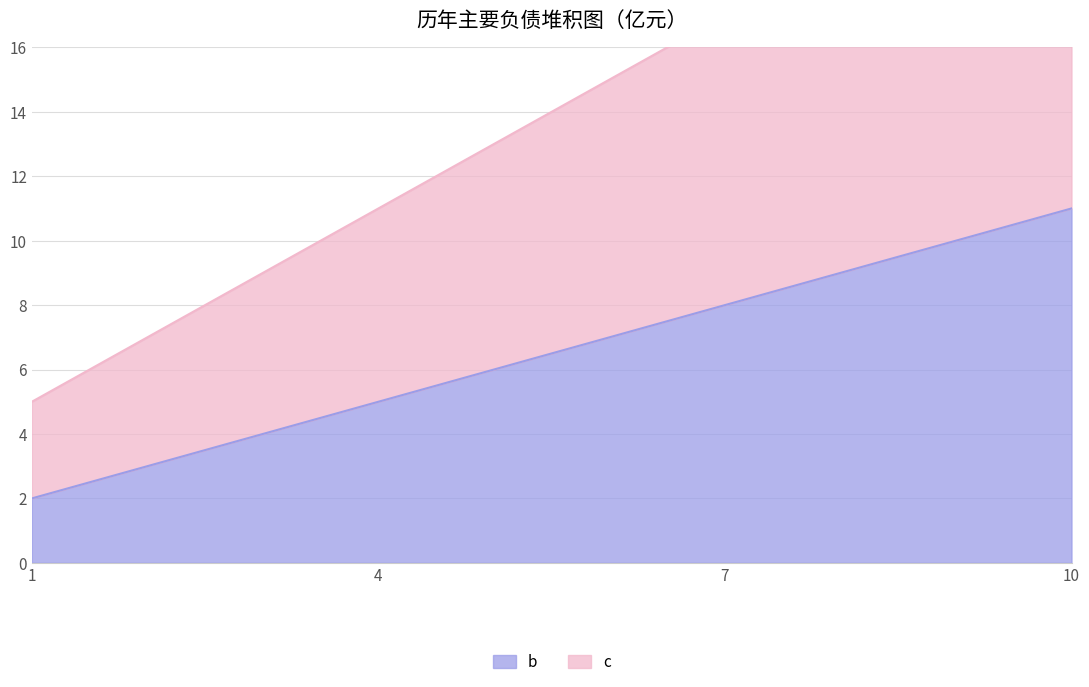

Which series has the largest total across all categories?

c